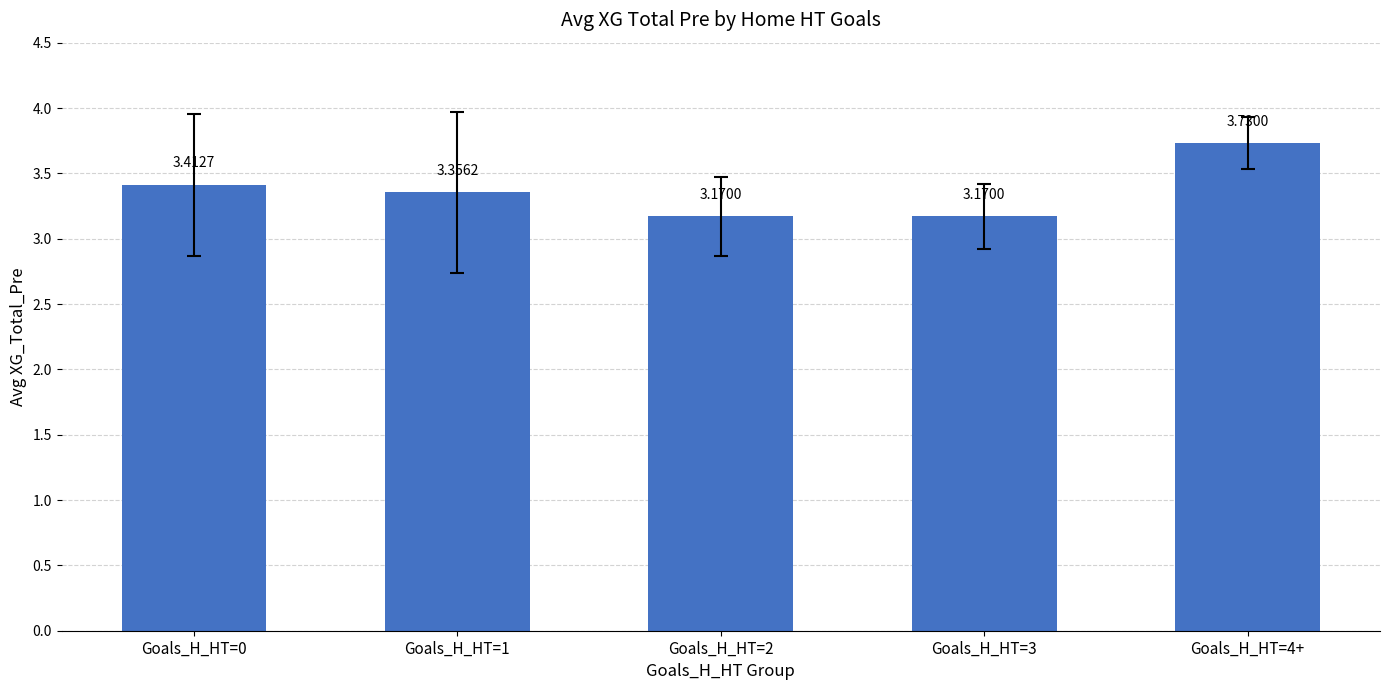

What is the difference between the values at Goals_H_HT=4+ and Goals_H_HT=2?

0.6